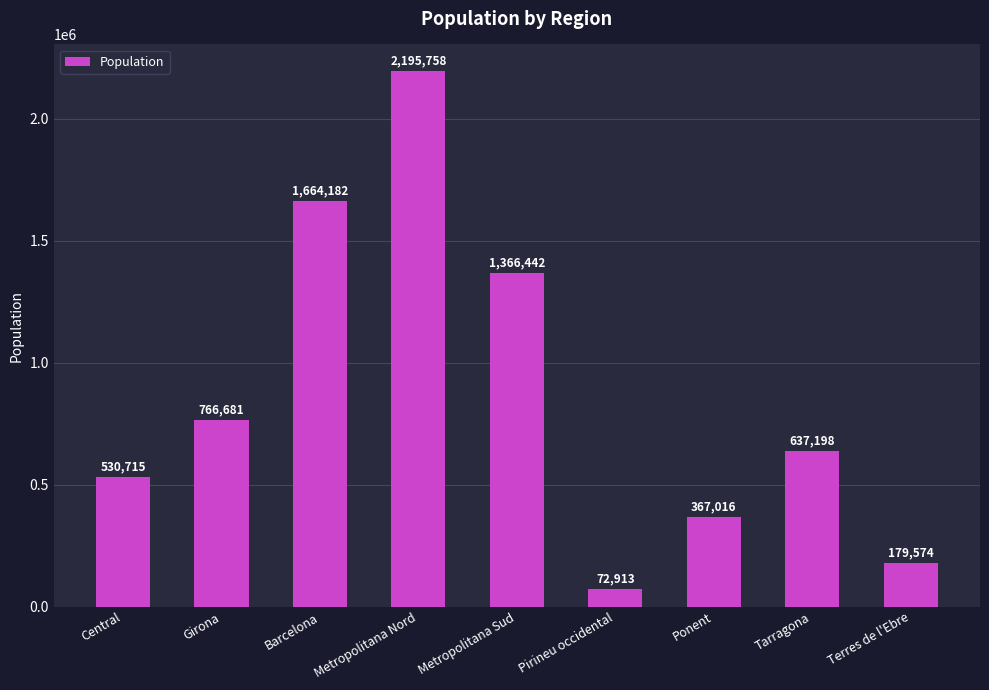

True or false: the data shows 2137836 at Metropolitana Sud.

False